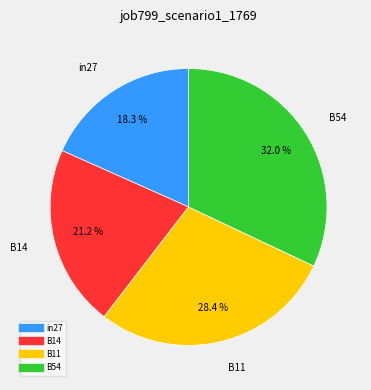

To the nearest percent, what is the average slice percentage?

25%